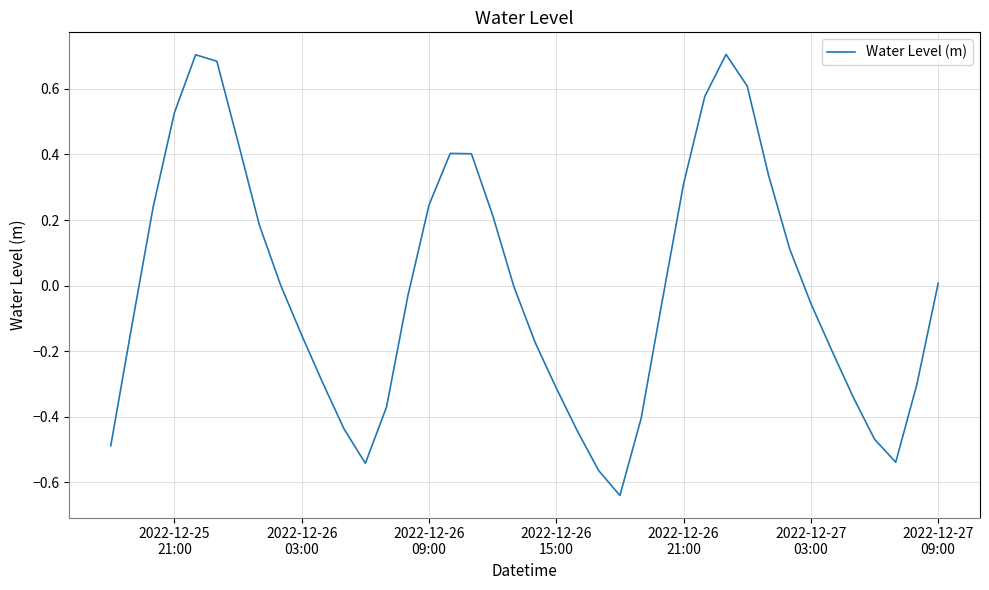

How many lines are shown in the chart?

1